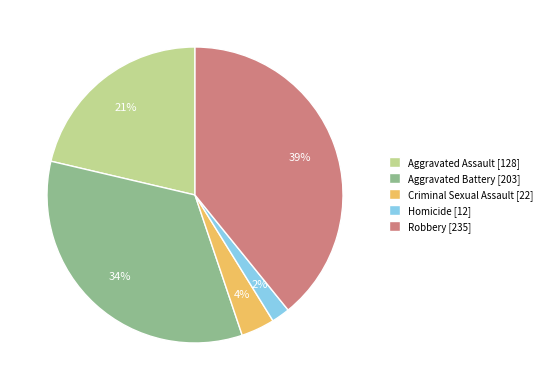

Combined, do Aggravated Battery [203] and Homicide [12] account for over 50%?

No